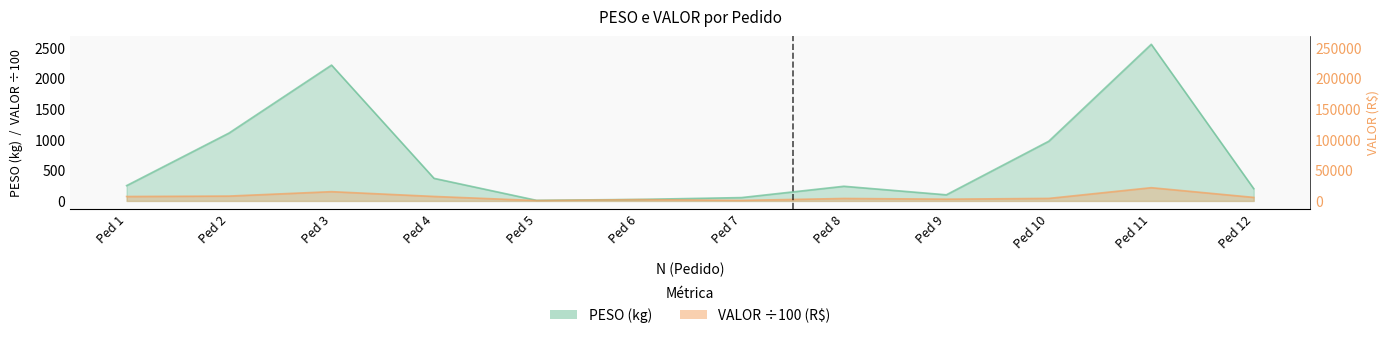

Where does the PESO series first go above 250?

Ped 2